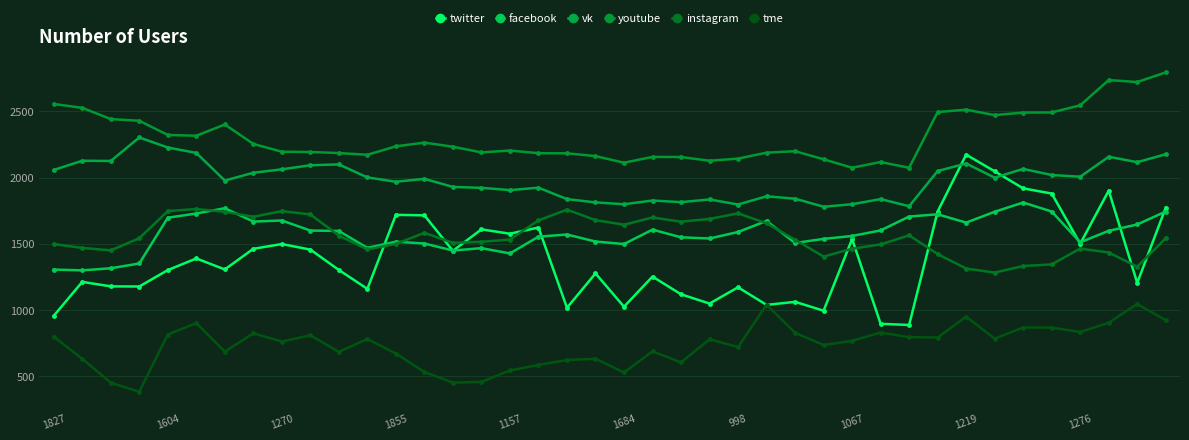

Which series has the largest total across all categories?

youtube